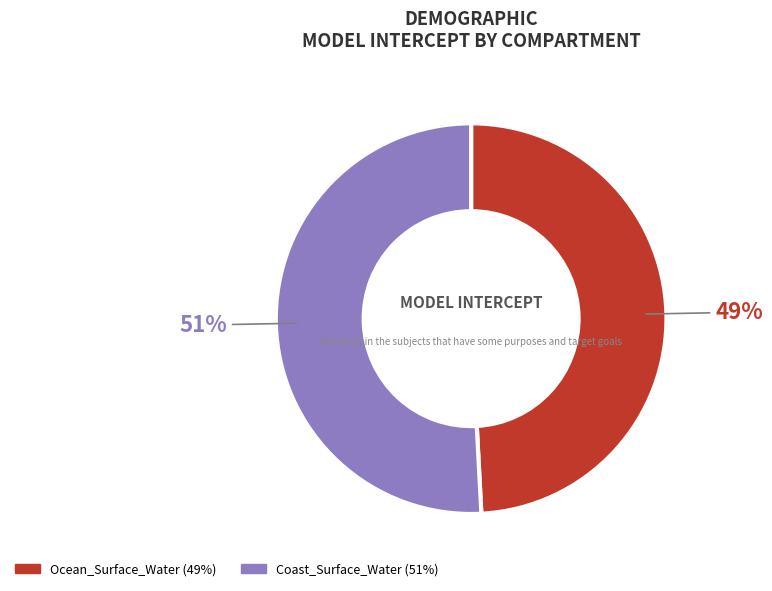

What is the majority slice?

Coast_Surface_Water